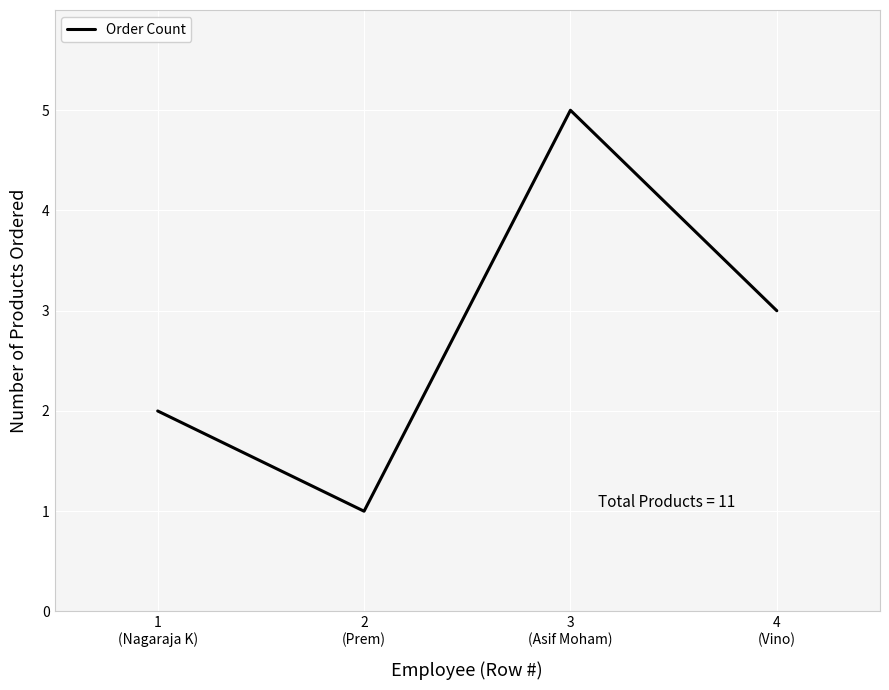

What is the difference between the maximum and minimum values?

4